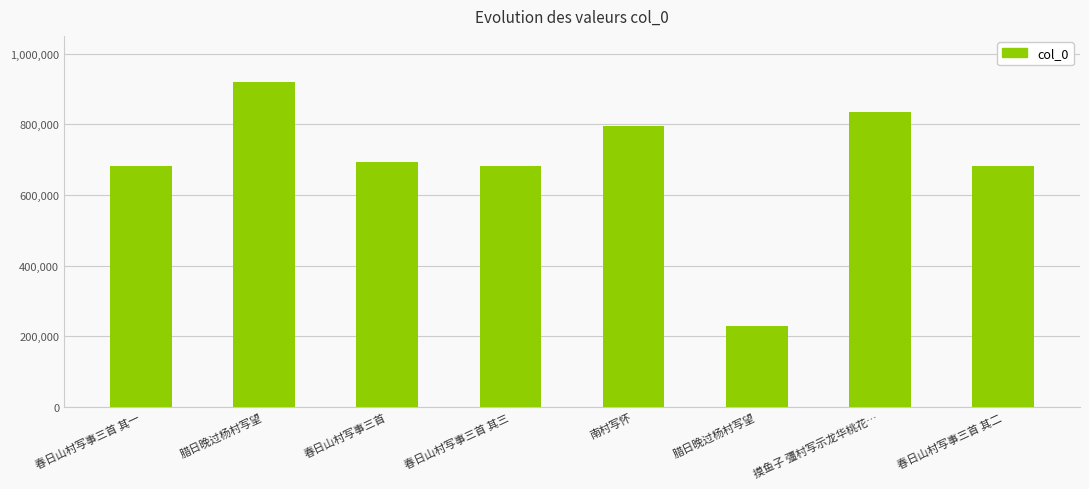

List the labels in order of value, smallest first.

腊日晚过杨村写望, 春日山村写事三首 其一, 春日山村写事三首 其二, 春日山村写事三首 其三, 春日山村写事三首, 南村写怀, 摸鱼子 彊村写示龙华桃花…, 腊日晚过杨村写望